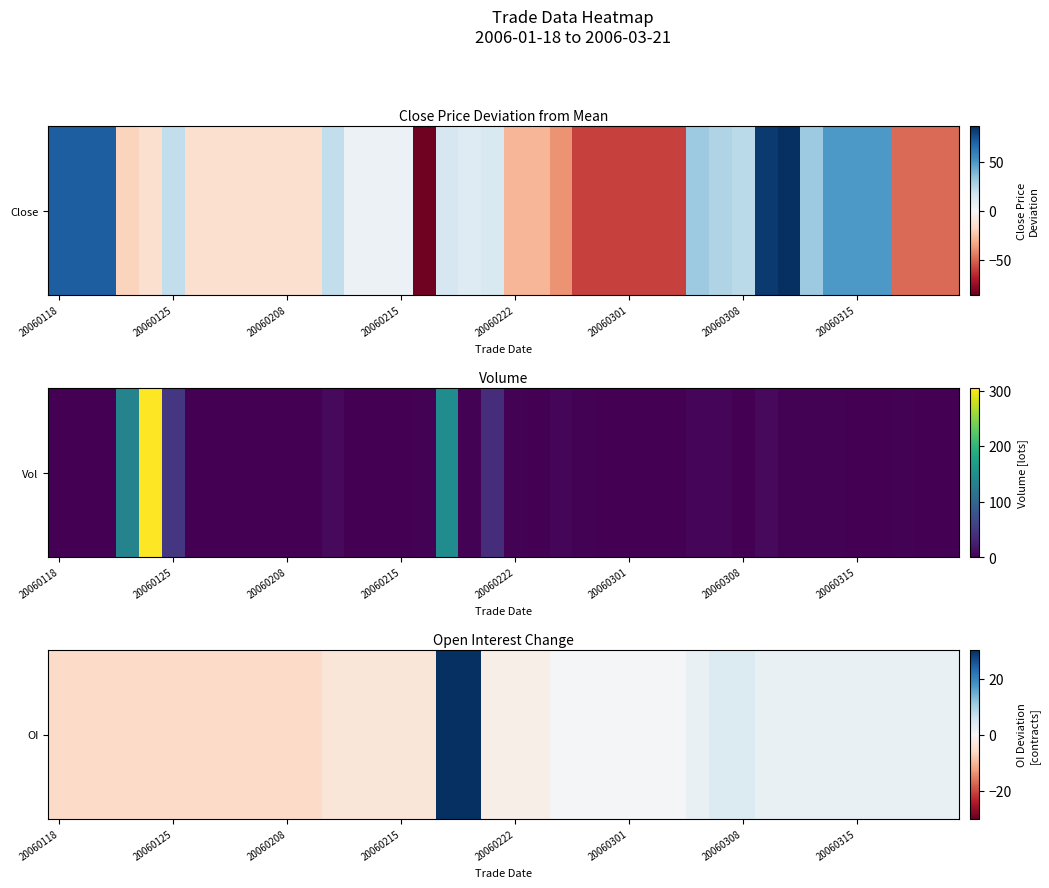

What value does the data have at 20060208?

-5.8